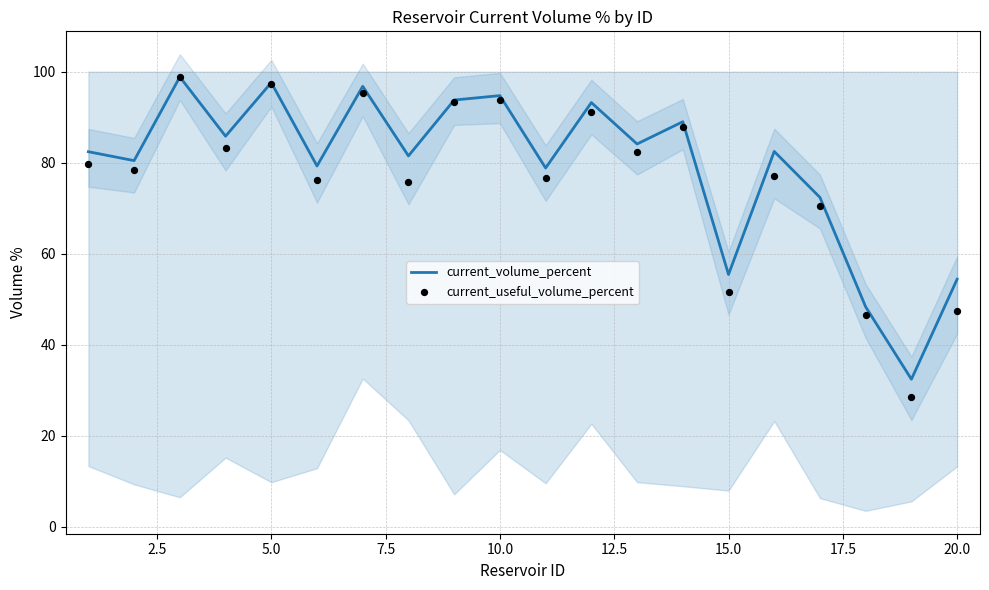

Is the value of current_volume_percent at 12.5 greater than the value of current_useful_volume_percent at 16?

Yes